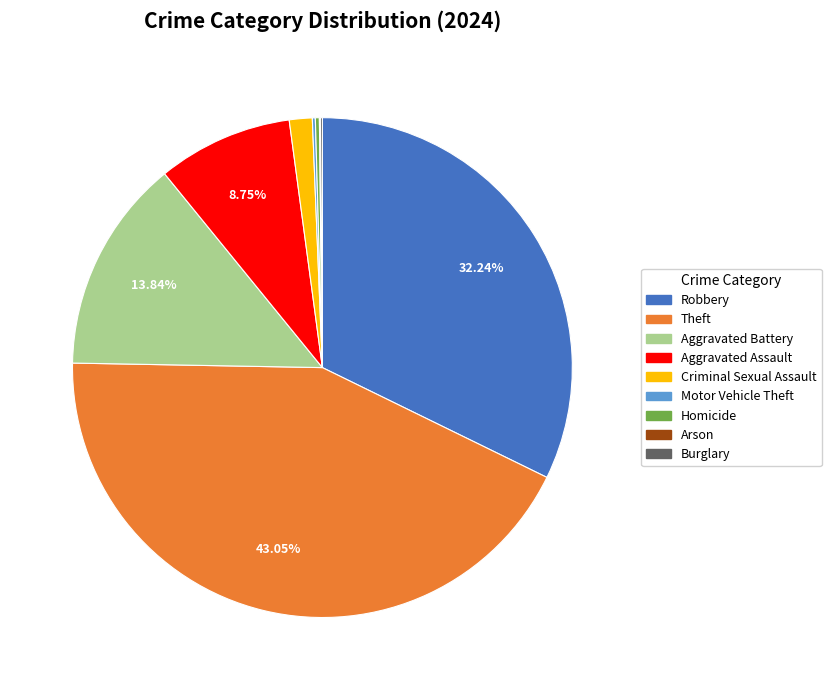

Is there a majority slice in this chart?

No